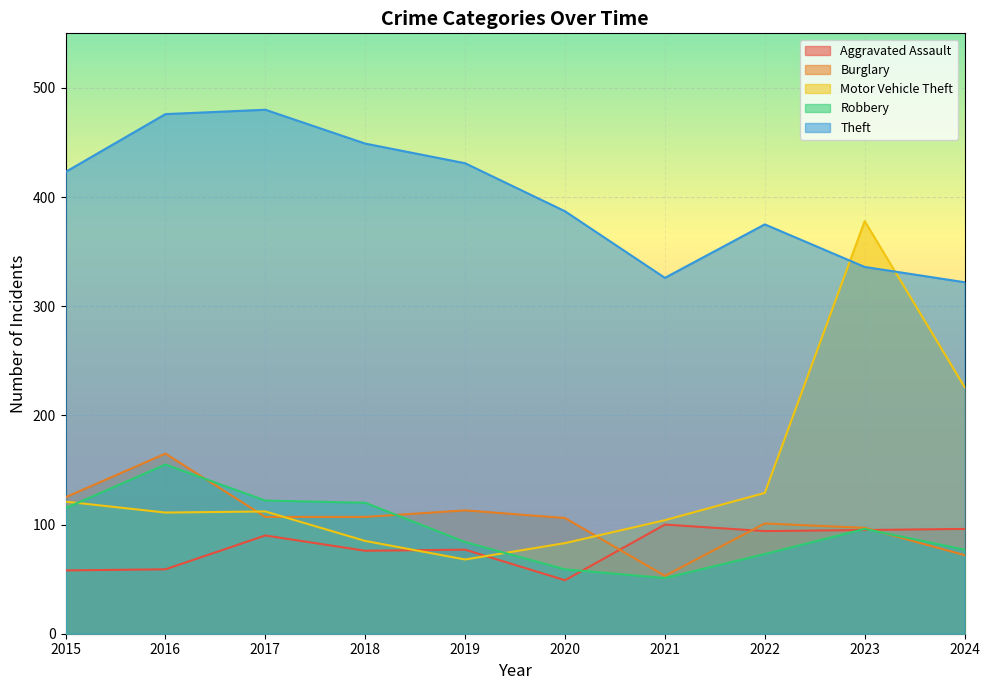

How many times do Theft and Motor Vehicle Theft cross each other?

2